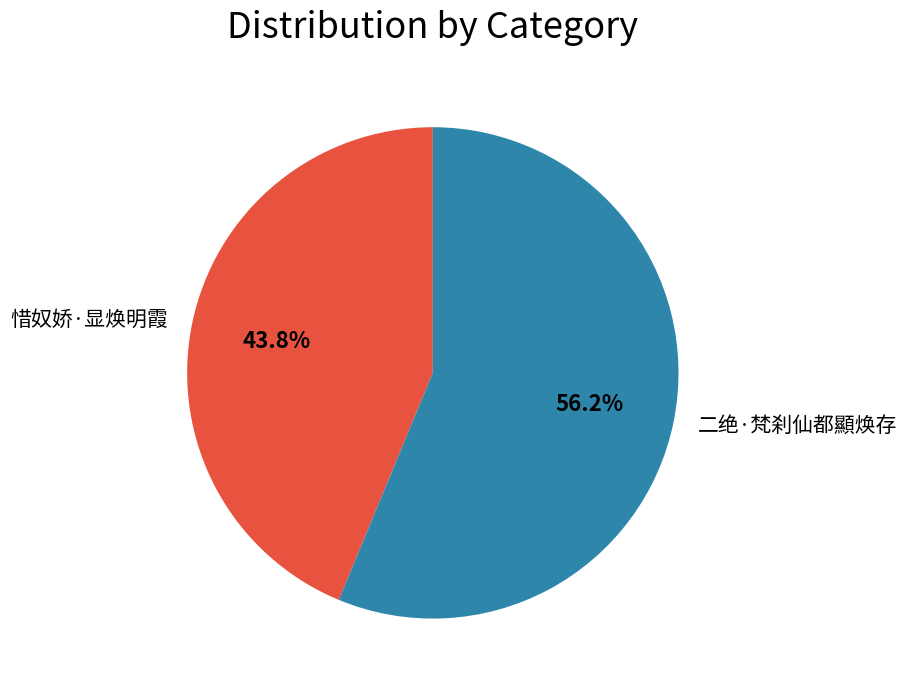

To the nearest percent, what is the average slice percentage?

50%